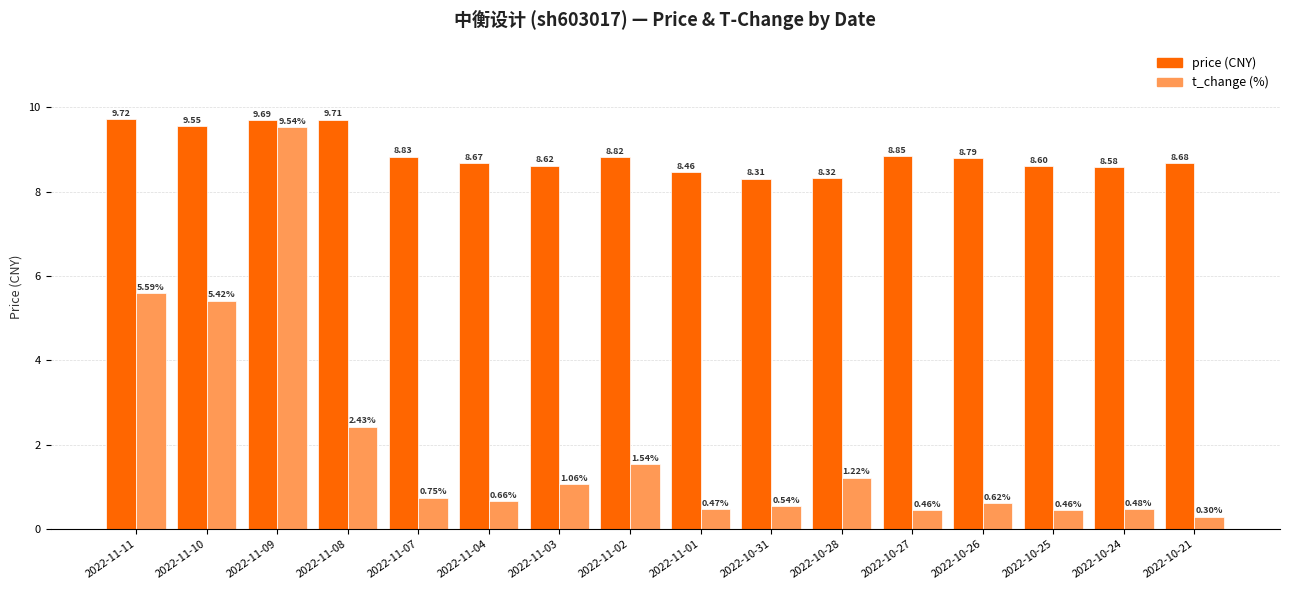

What is the spread (max minus min) of values at 2022-11-11?

4.1